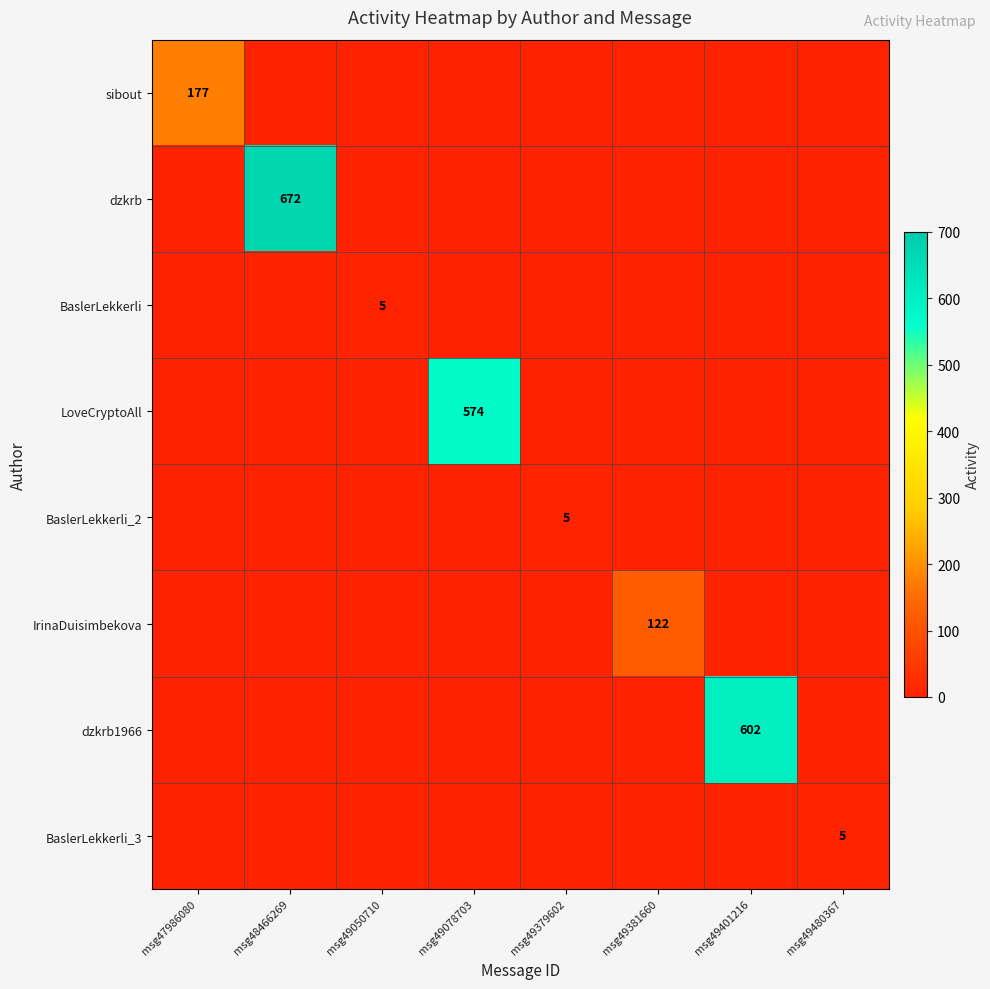

True or false: BaslerLekkerli_3 has a value of 5 at msg49480367.

True